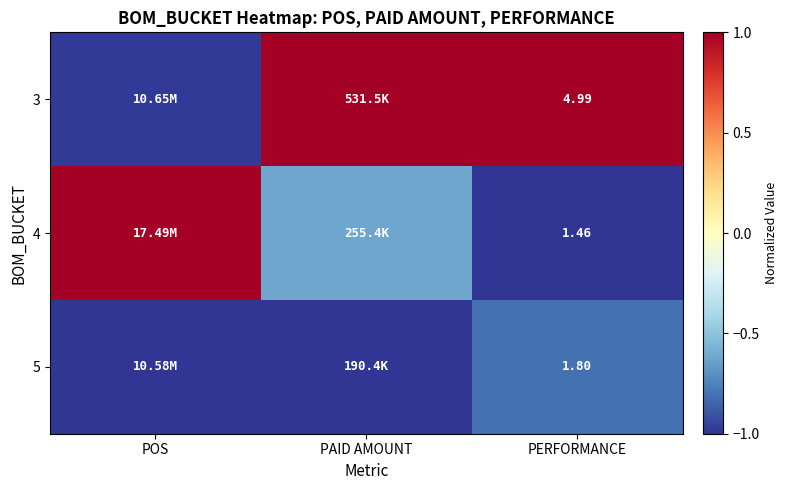

Rank the series by their maximum value, from highest to lowest.

3, 4, 5